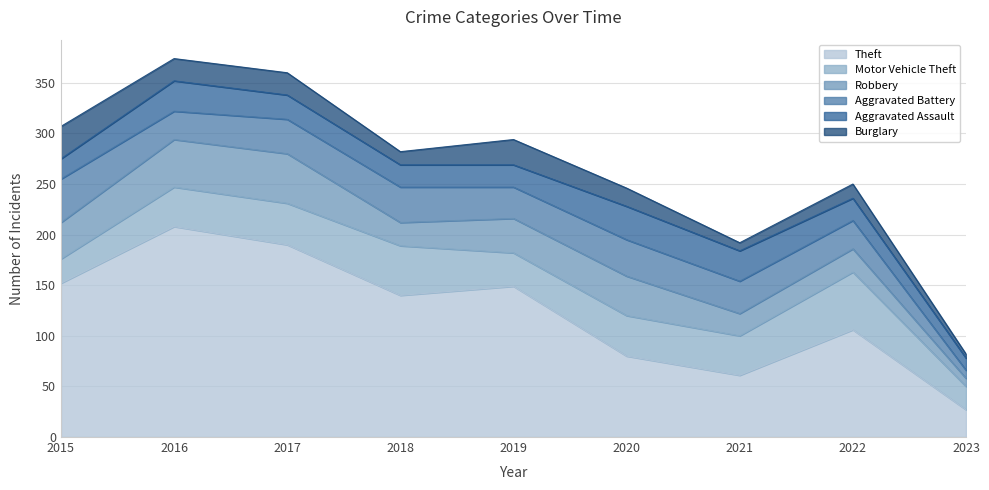

Reading left to right, list all the values displayed in this chart.

Theft: 2015=152	2016=208	2017=190	2018=140	2019=149	2020=80	2021=61	2022=106	2023=27
Motor Vehicle Theft: 2015=24	2016=39	2017=41	2018=49	2019=33	2020=40	2021=39	2022=57	2023=23
Robbery: 2015=36	2016=47	2017=49	2018=23	2019=34	2020=39	2021=22	2022=23	2023=8
Aggravated Battery: 2015=43	2016=28	2017=34	2018=35	2019=31	2020=36	2021=32	2022=28	2023=8
Aggravated Assault: 2015=20	2016=30	2017=24	2018=22	2019=22	2020=33	2021=30	2022=22	2023=12
Burglary: 2015=32	2016=22	2017=22	2018=13	2019=25	2020=18	2021=8	2022=14	2023=4